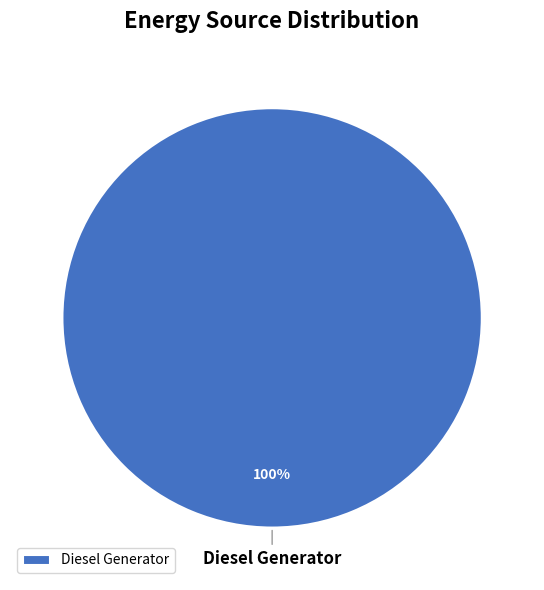

Rank the categories by value from lowest to highest.

Diesel Generator